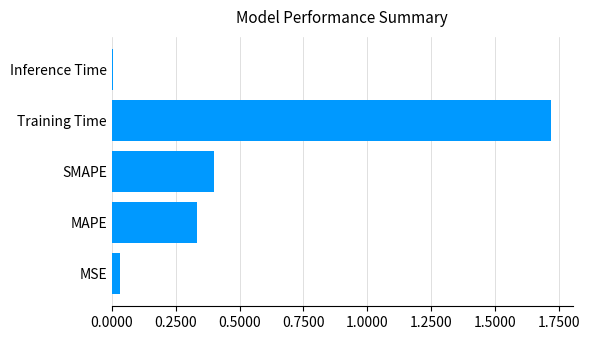

What is the difference between the maximum and second lowest values?

1.7